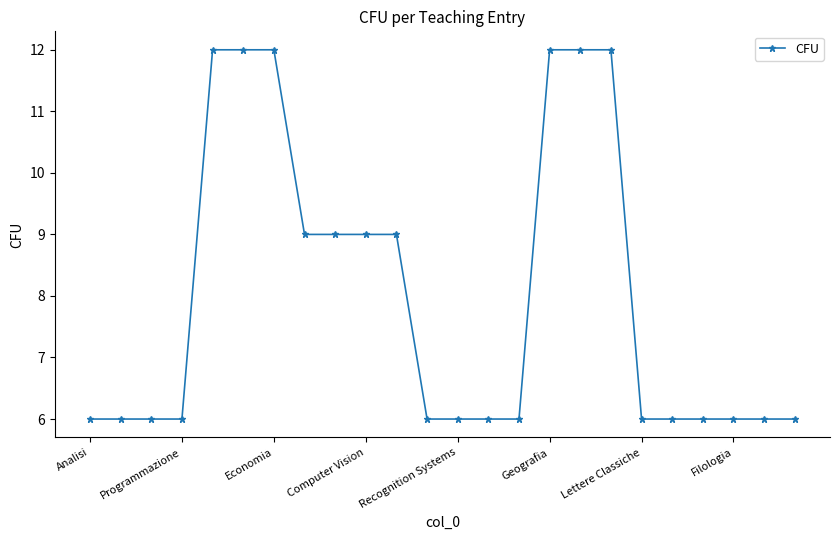

What is the difference between the second highest and minimum values?

6